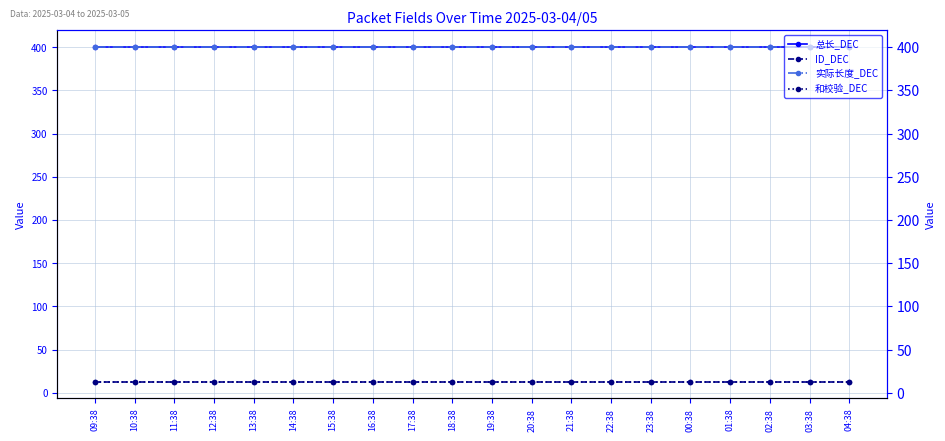

How many lines are shown in the chart?

4